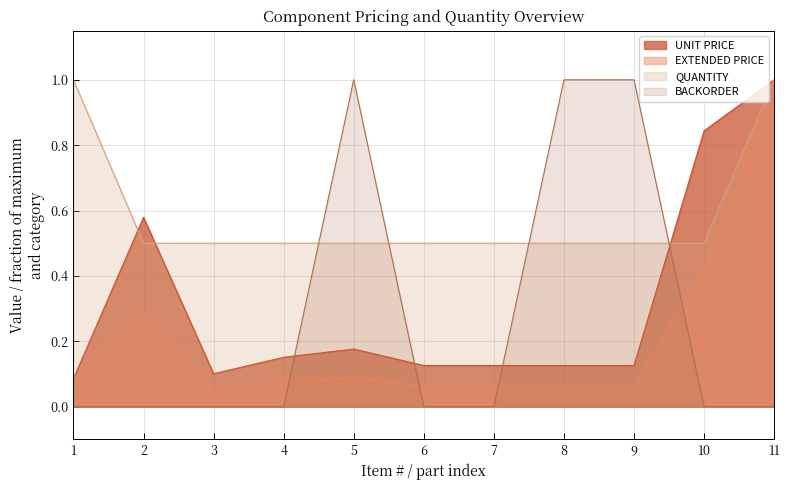

Is it true that BACKORDER equals 0.0 at 3?

True